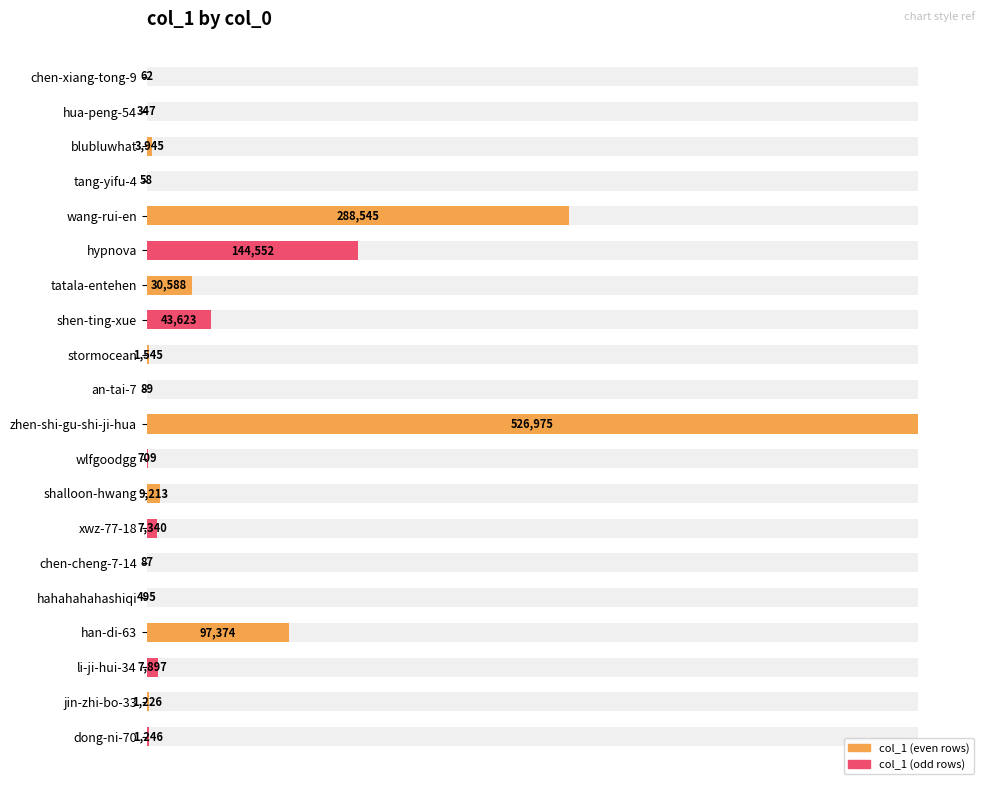

Is it true that the value at jin-zhi-bo-33 is 1226?

True